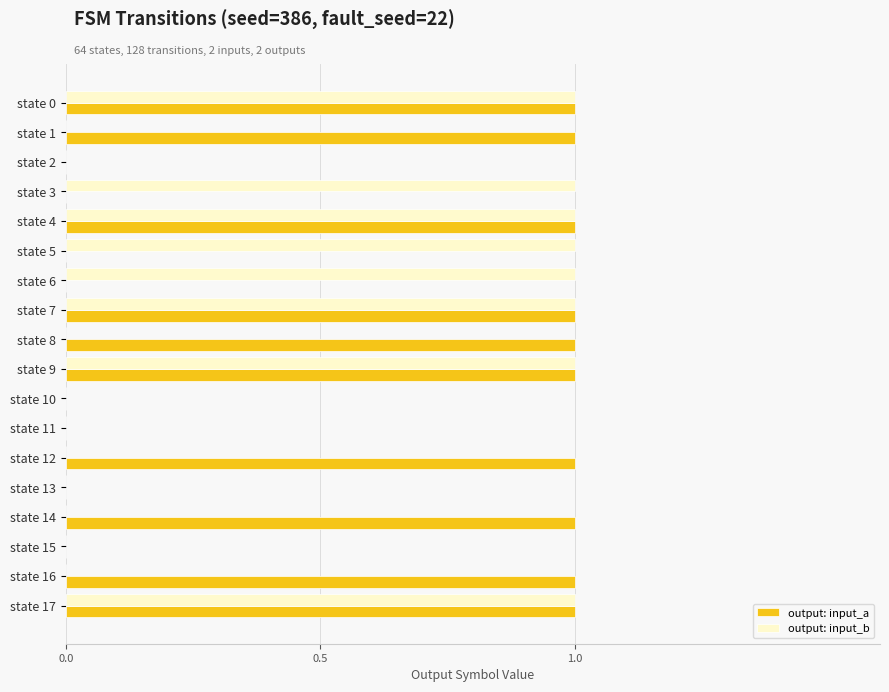

Which series has the largest total across all categories?

output: input_a